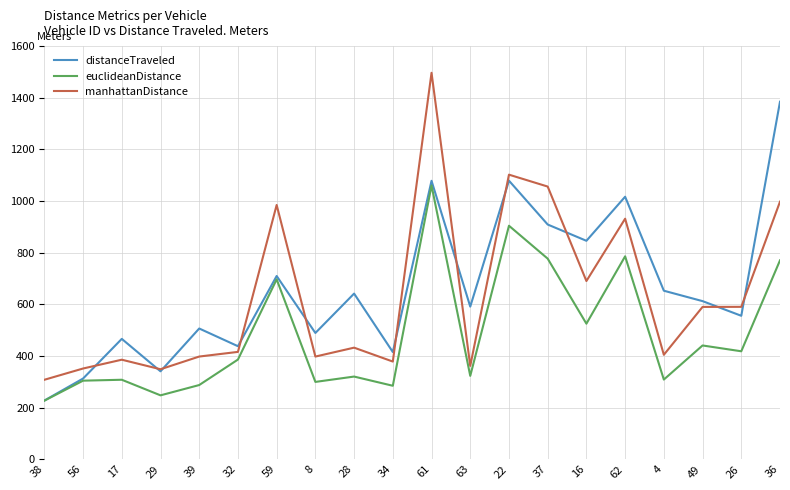

At which category does euclideanDistance reach its first local valley?

29